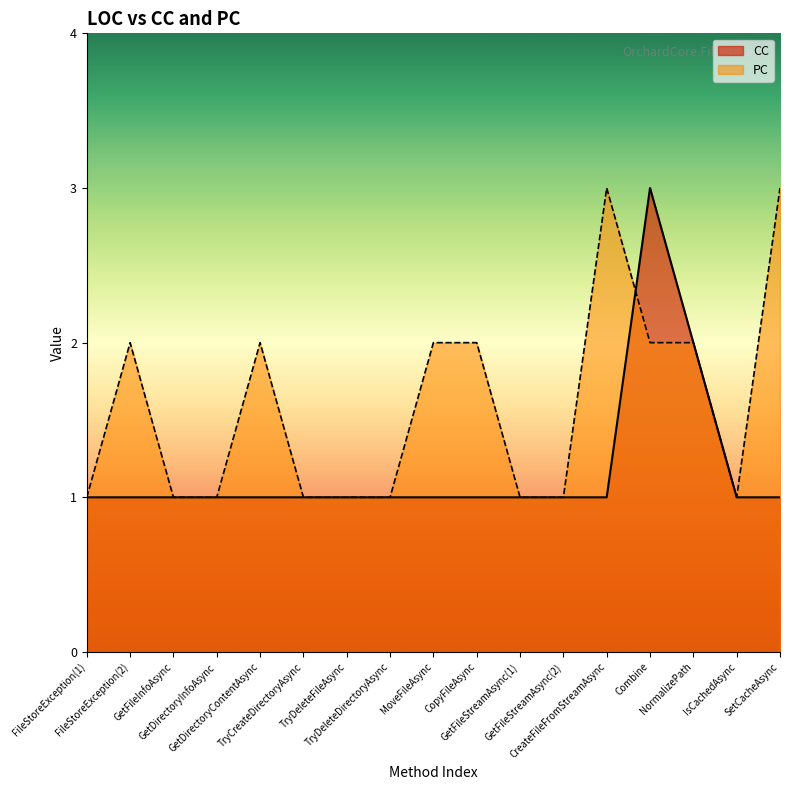

How many values in the CC series exceed 1?

2